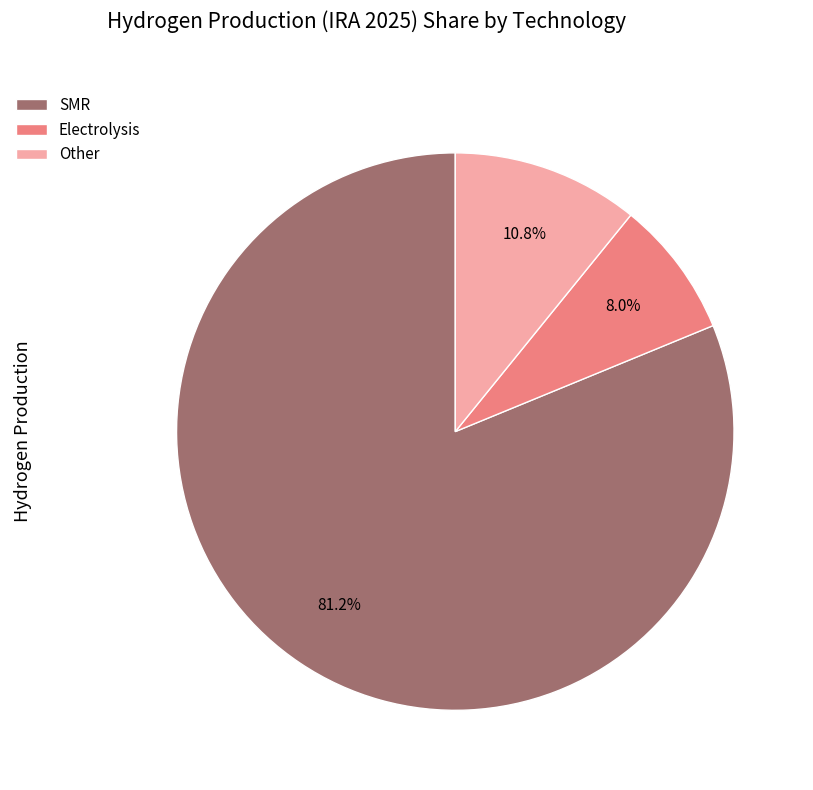

How many segments does this pie chart have?

3